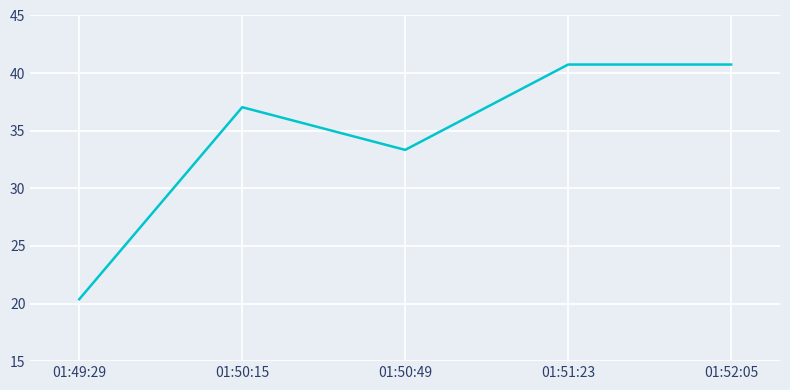

At which category does the data reach its first local valley?

01:50:49